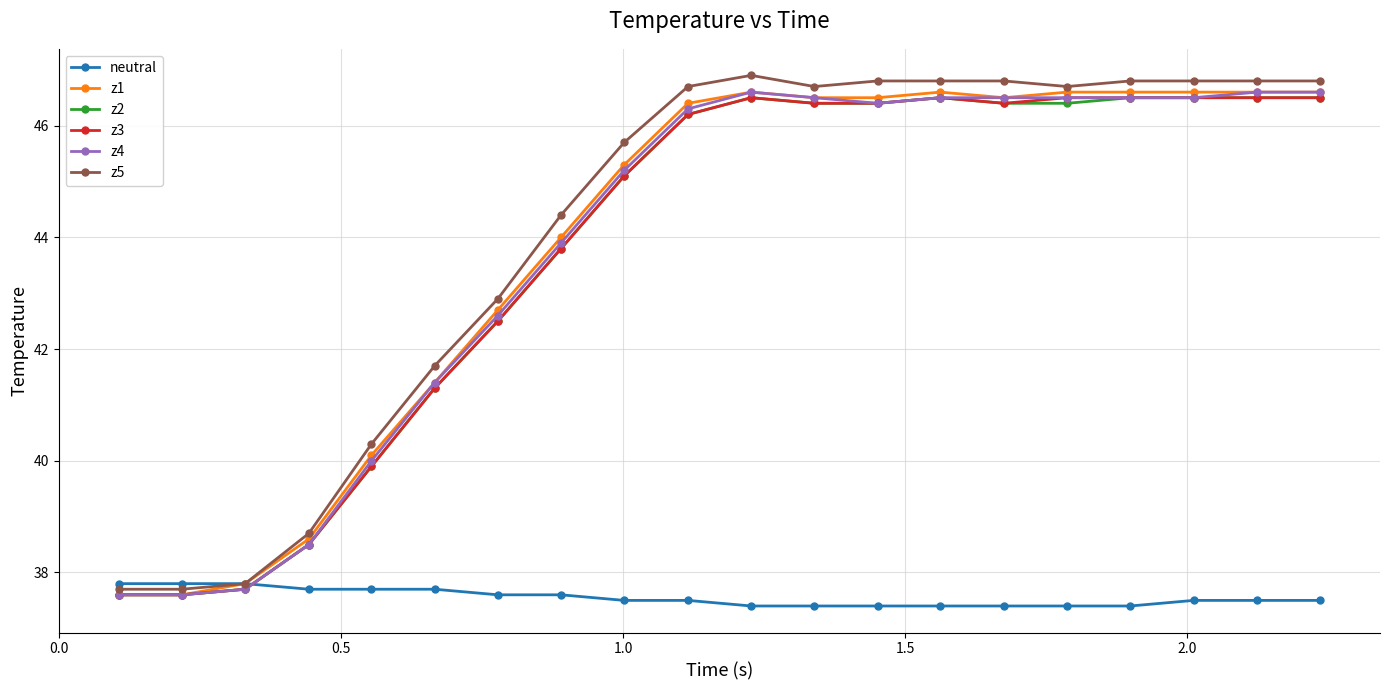

What is the maximum value shown in the chart?

46.9